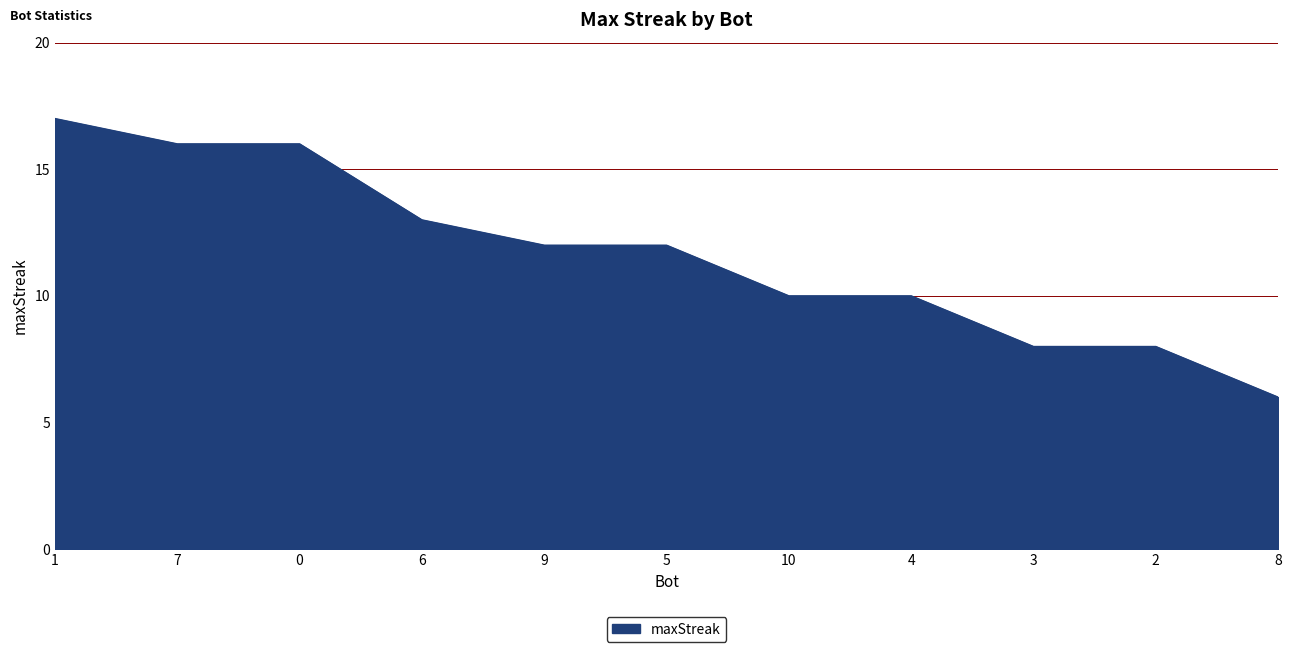

The value at 0 is 6. True or false?

False